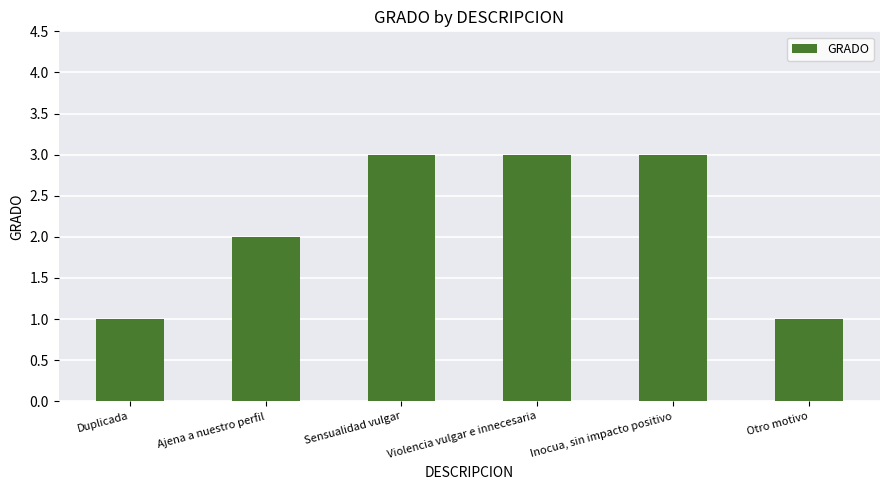

The chart shows a value of 1 at Sensualidad vulgar. True or false?

False